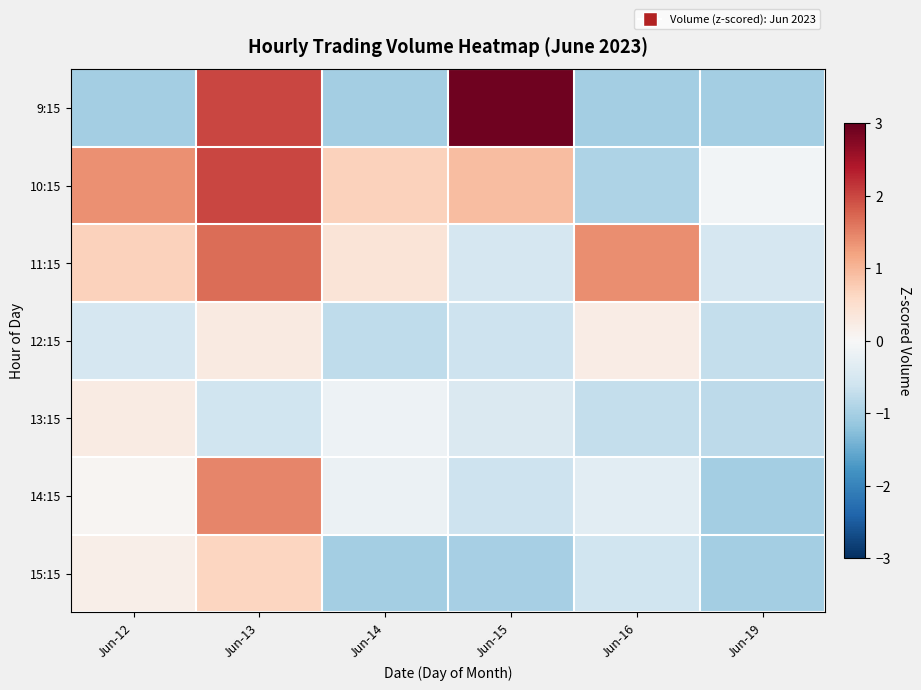

Which series has the largest total across all categories?

10:15